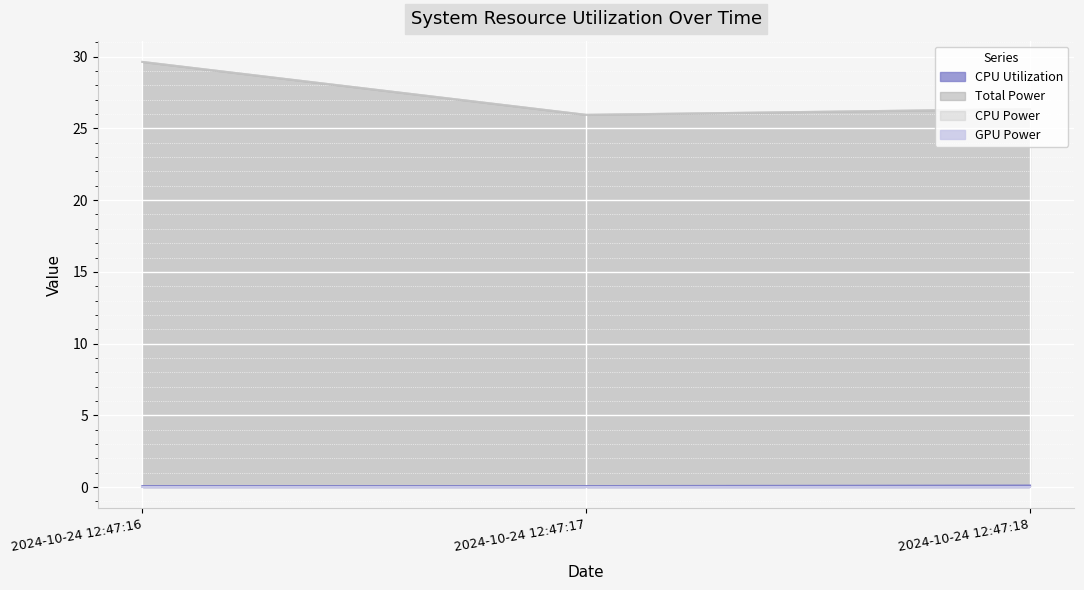

Is the value of CPU Power at 2024-10-24 12:47:16 greater than the value of Total Power at 2024-10-24 12:47:17?

Yes